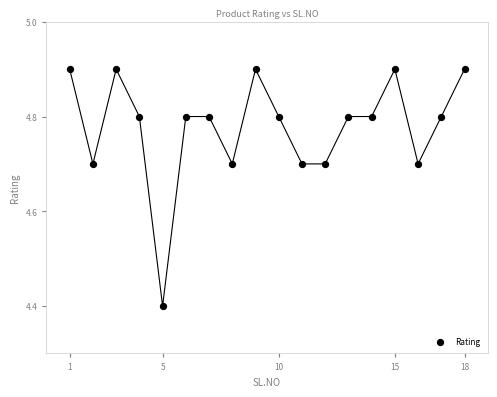

What Y value in the scatter plot is closest to 4?

4.4